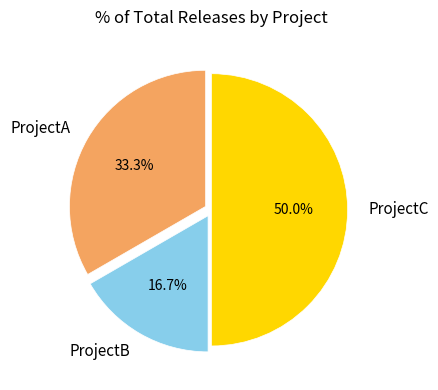

Is the sum of ProjectC and ProjectB greater than half?

Yes